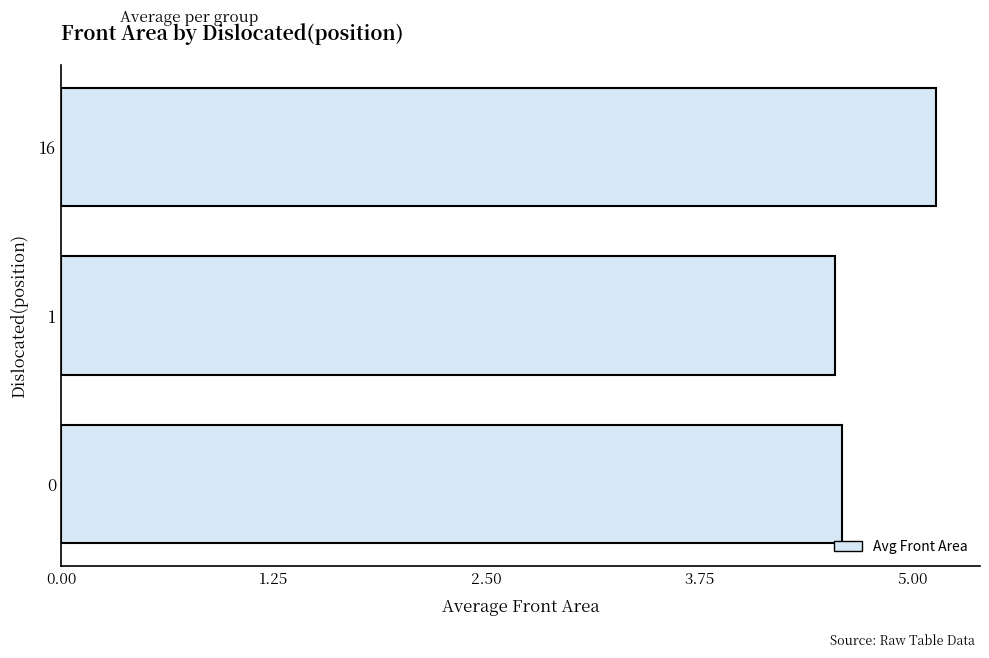

Approximately how many times larger is the value at 1 compared to 0?

1.0